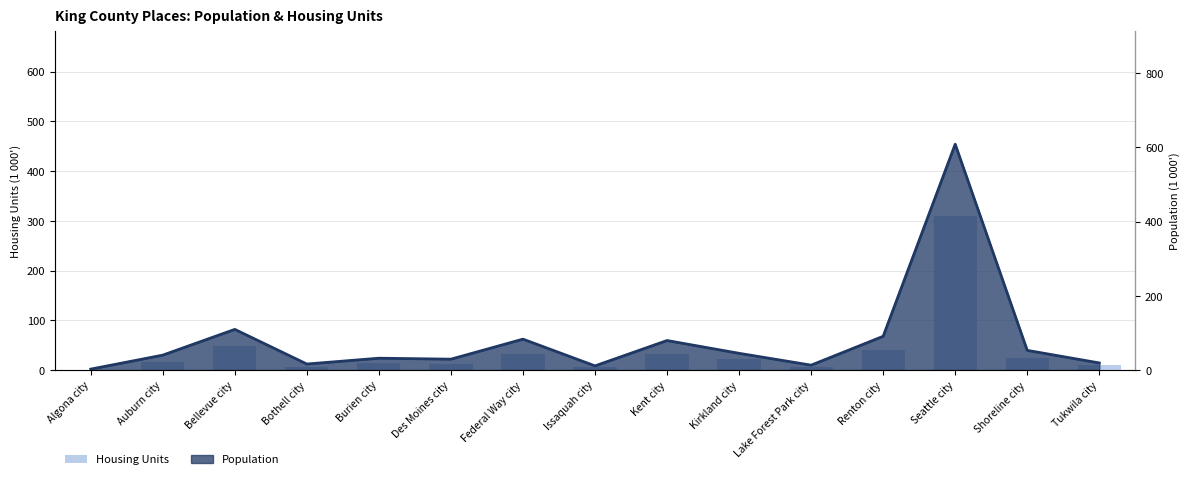

List the labels in order of value, largest first.

Seattle city, Bellevue city, Renton city, Federal Way city, Kent city, Shoreline city, Kirkland city, Auburn city, Burien city, Des Moines city, Tukwila city, Bothell city, Issaquah city, Lake Forest Park city, Algona city